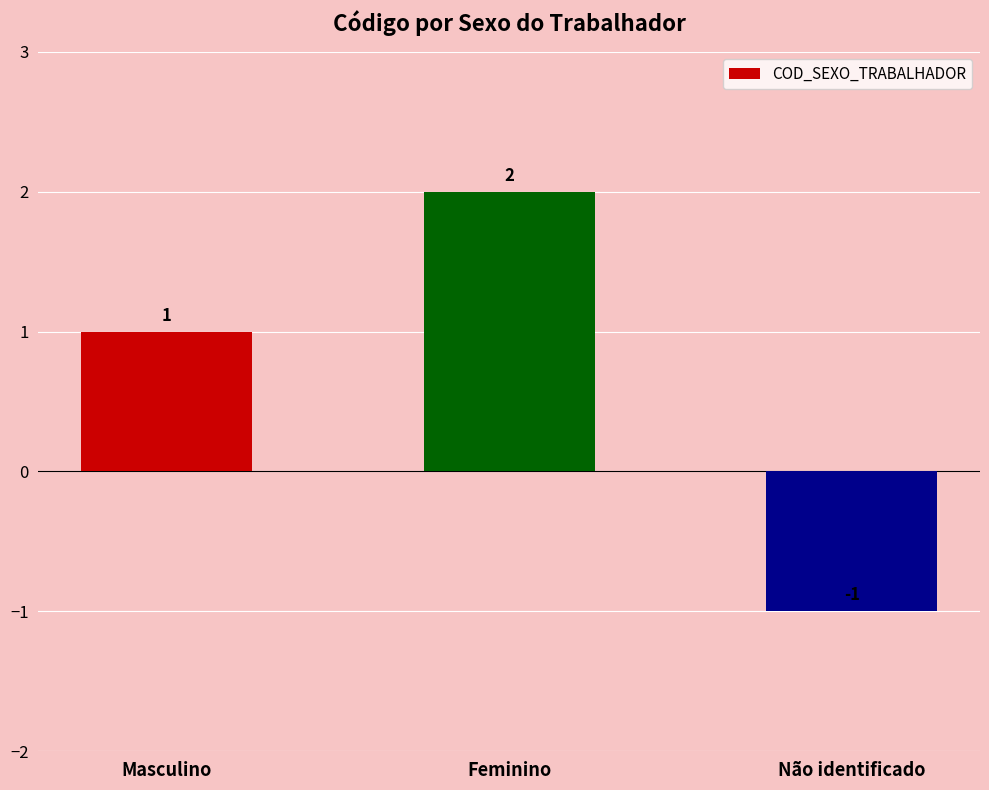

What is the smallest value displayed?

-1